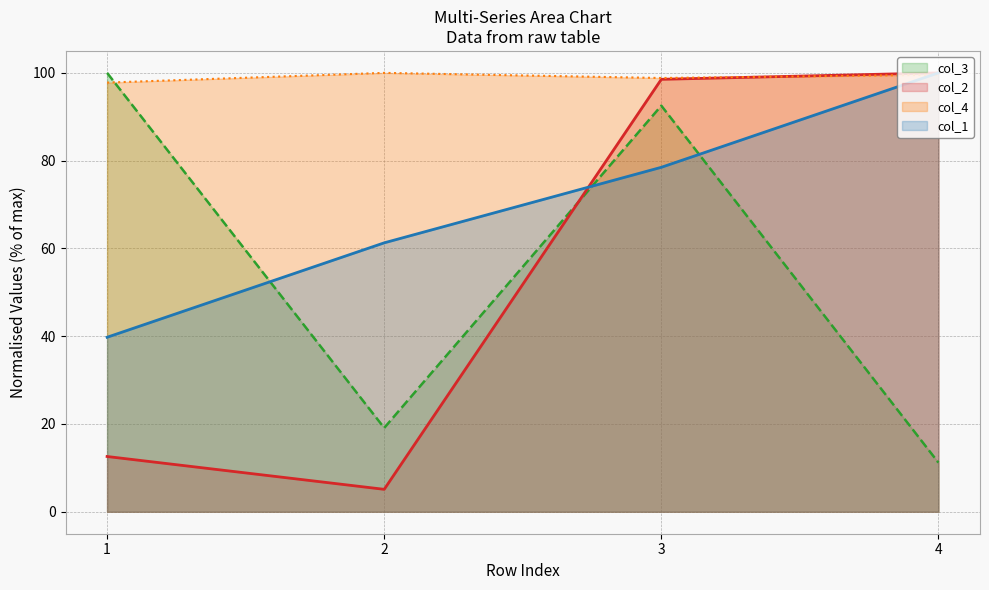

The col_3 series shows 19.1 at 2. True or false?

True